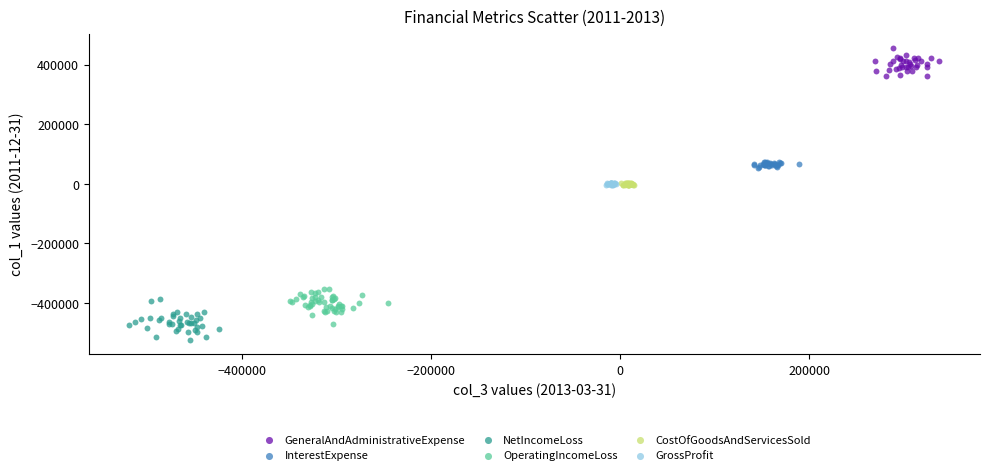

Which series reaches the maximum Y coordinate?

GeneralAndAdministrativeExpense